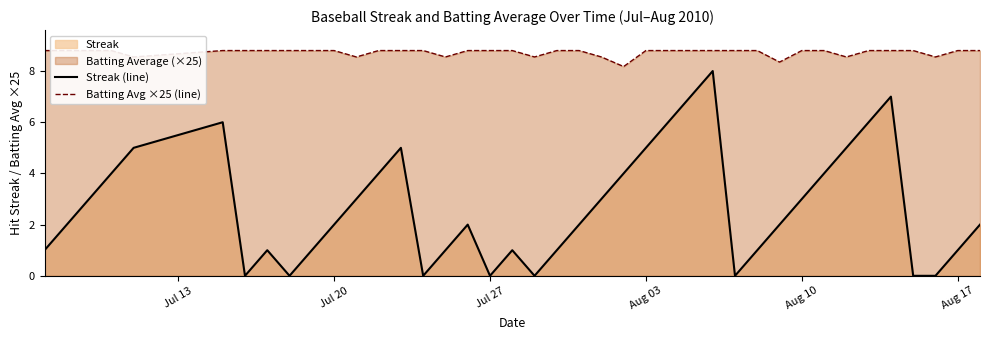

True or false: Streak (line) has more than 0 interior local peaks.

True